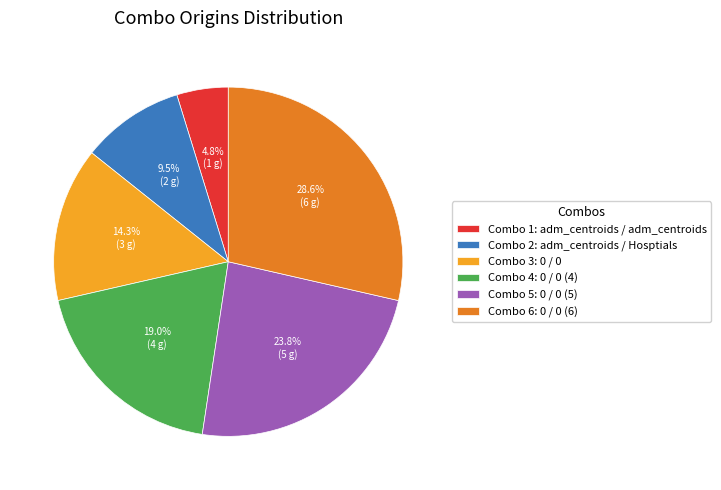

Rank the categories by value from highest to lowest.

Combo 6: 0 / 0 (6), Combo 5: 0 / 0 (5), Combo 4: 0 / 0 (4), Combo 3: 0 / 0, Combo 2: adm_centroids / Hosptials, Combo 1: adm_centroids / adm_centroids